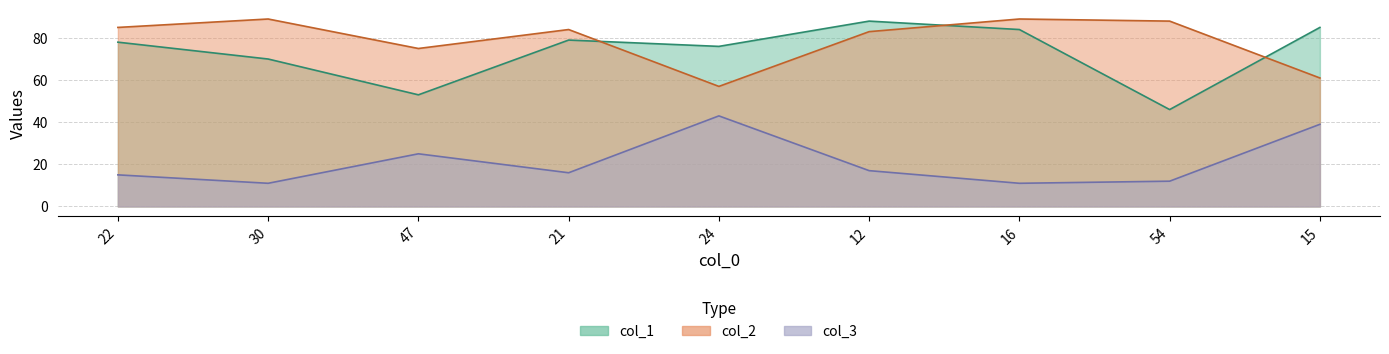

At which category does col_1 reach its first local valley?

47